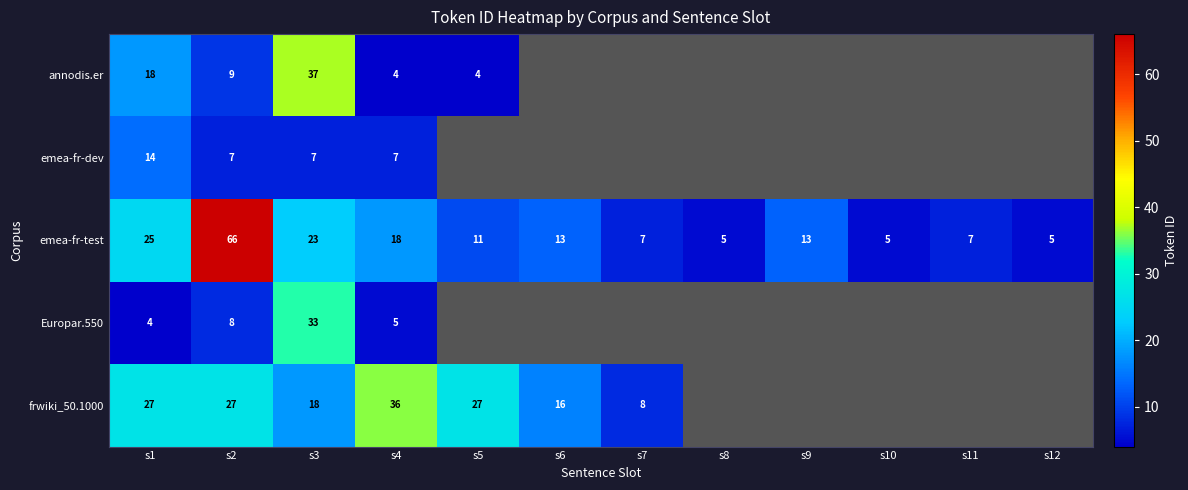

Which has a higher value, s12 or s6?

s6